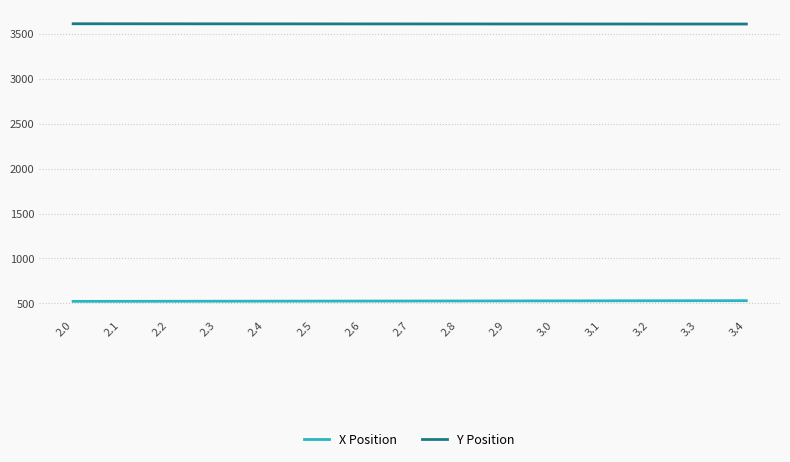

Rank the series at 2.0 from highest to lowest value.

Y Position, X Position